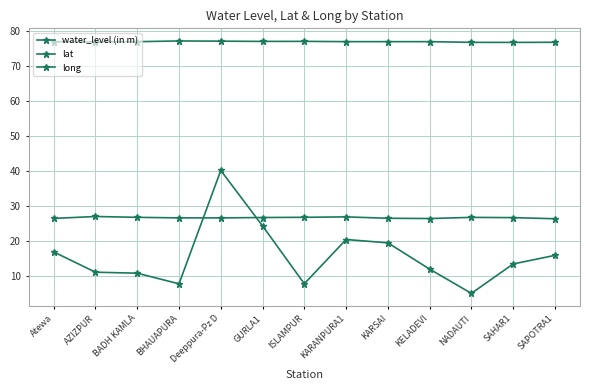

Rank the series by their average value, from lowest to highest.

water_level (in m), lat, long